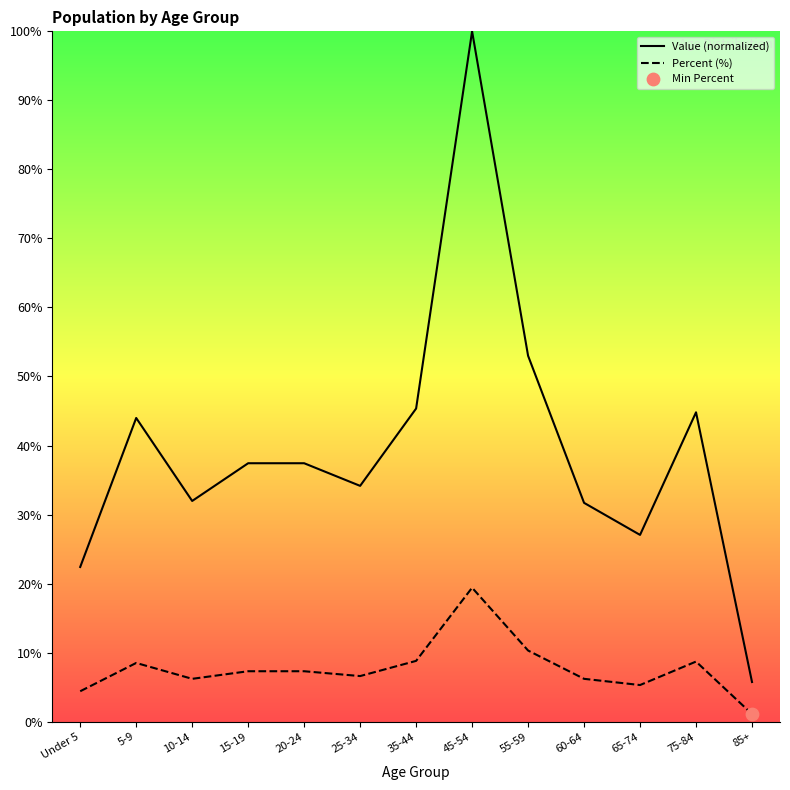

What is the total value across all series at 5-9?

52.5